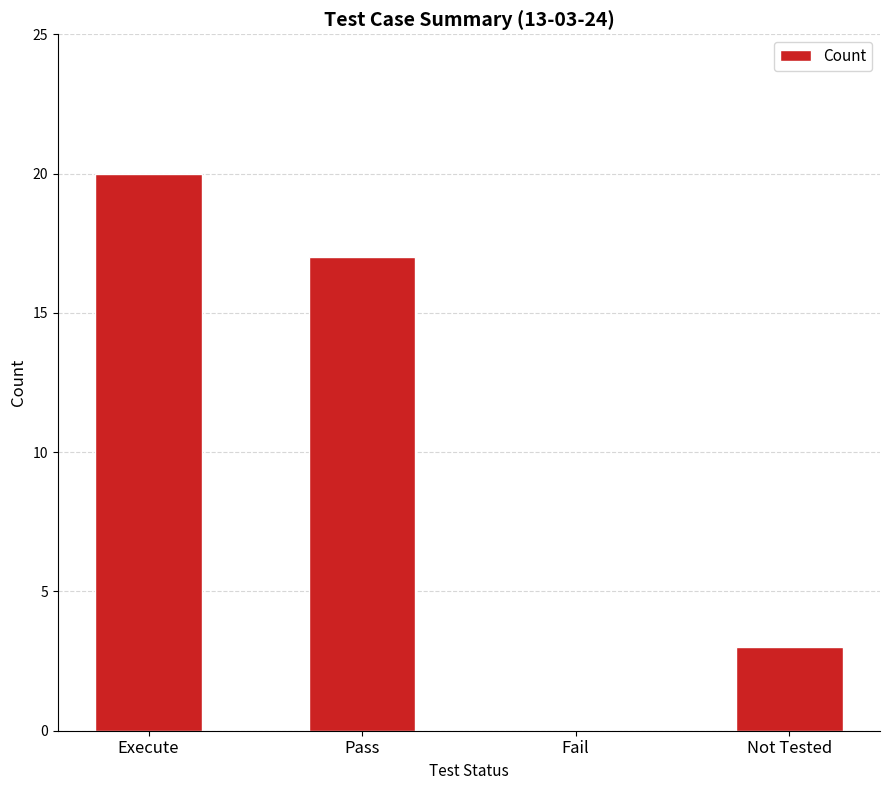

Read the value at Execute, to the nearest 5.

20